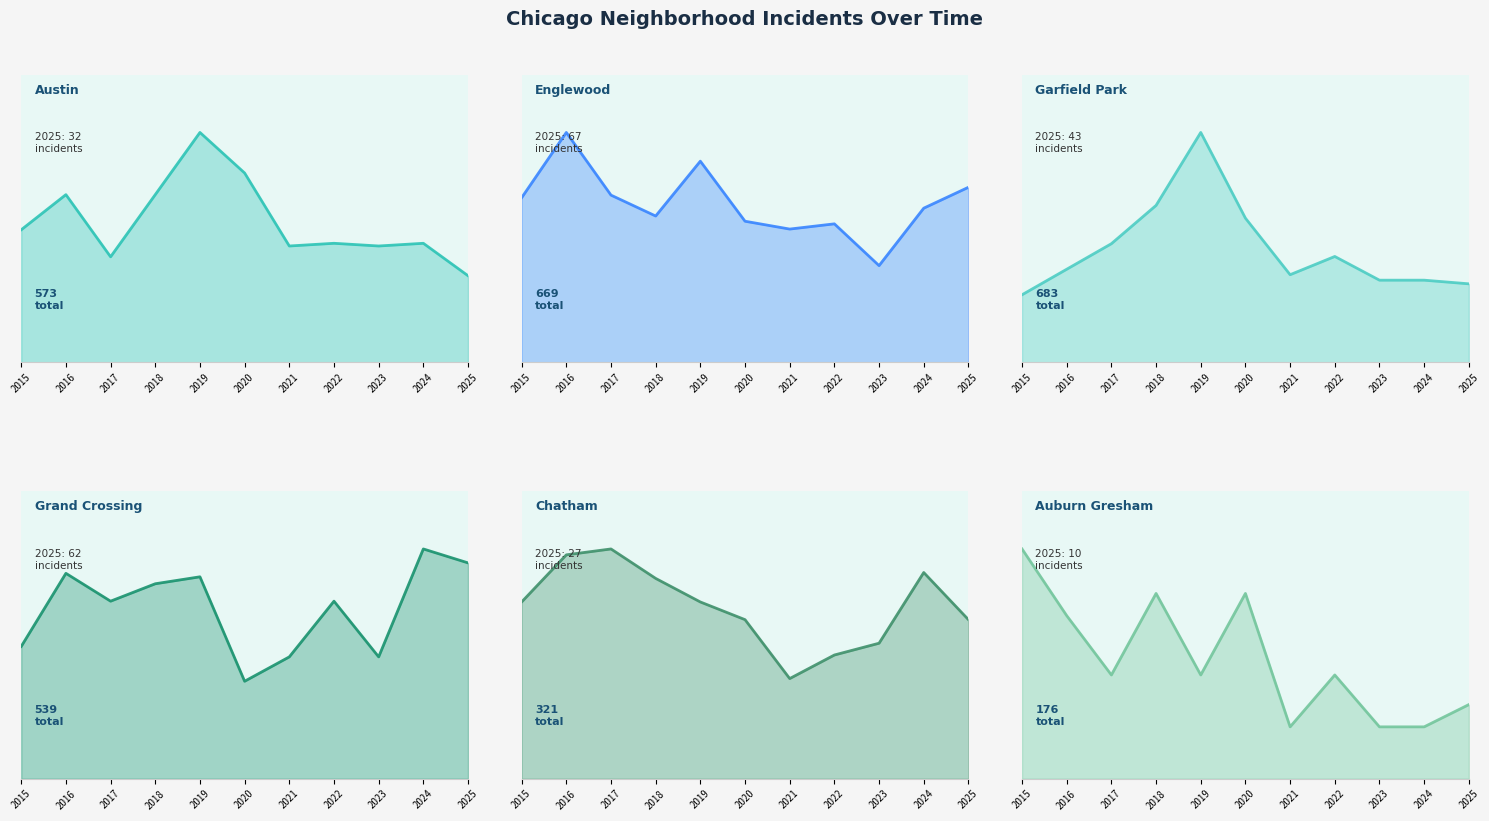

Which series has the widest spread of values?

Garfield Park (line)